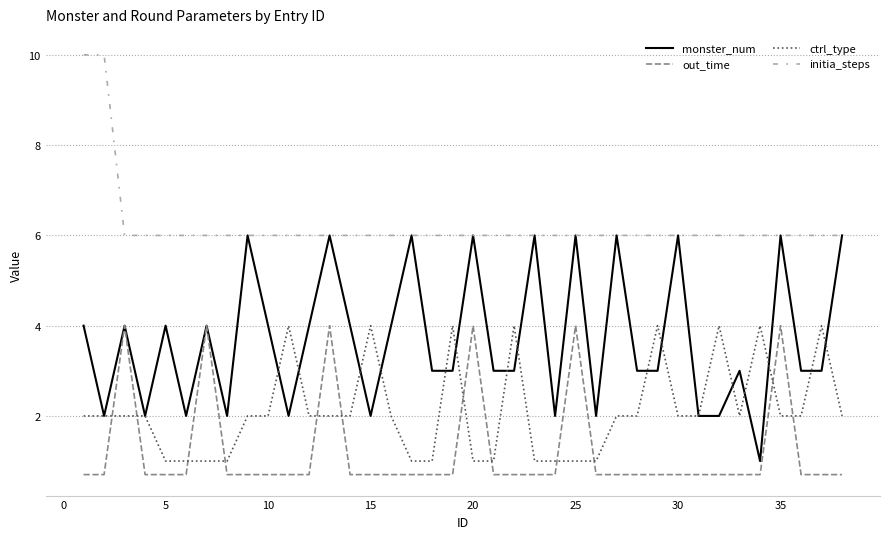

Which series has the largest range (max minus min)?

monster_num